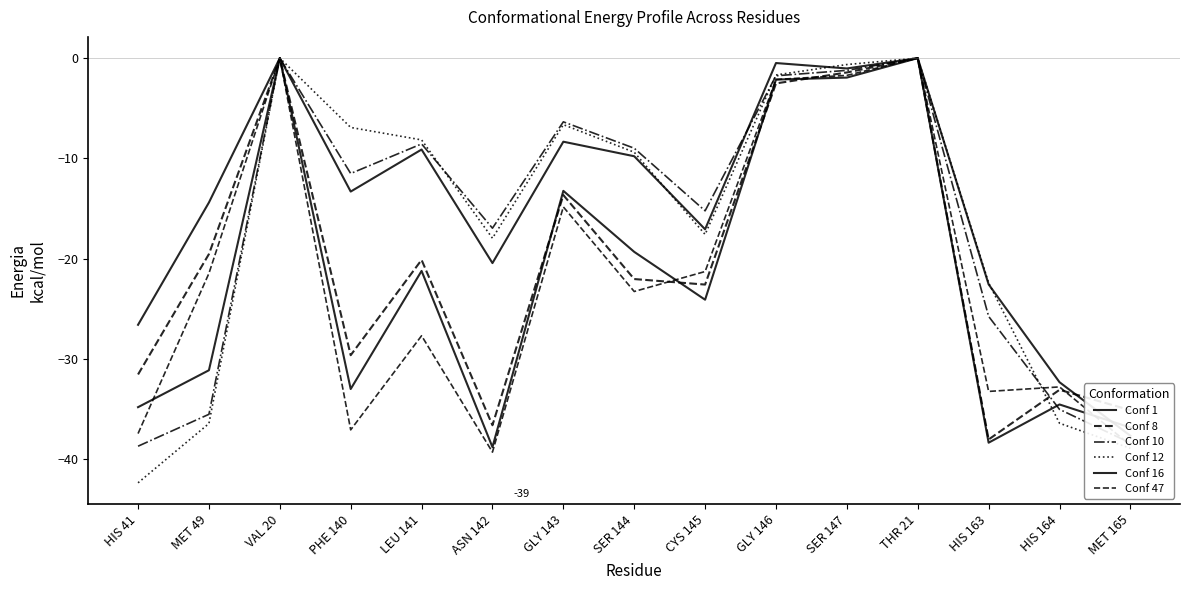

Which has a higher value, HIS 163 or LEU 141?

LEU 141